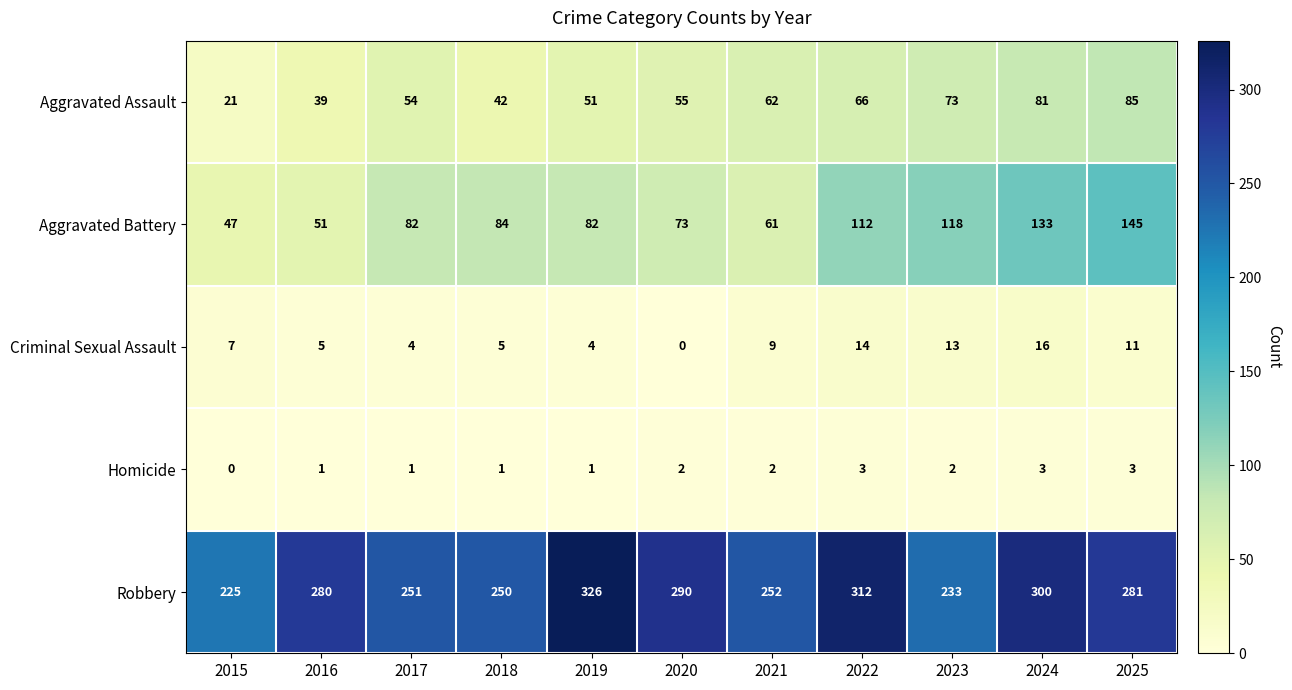

Which label corresponds to the largest value in the chart?

2019